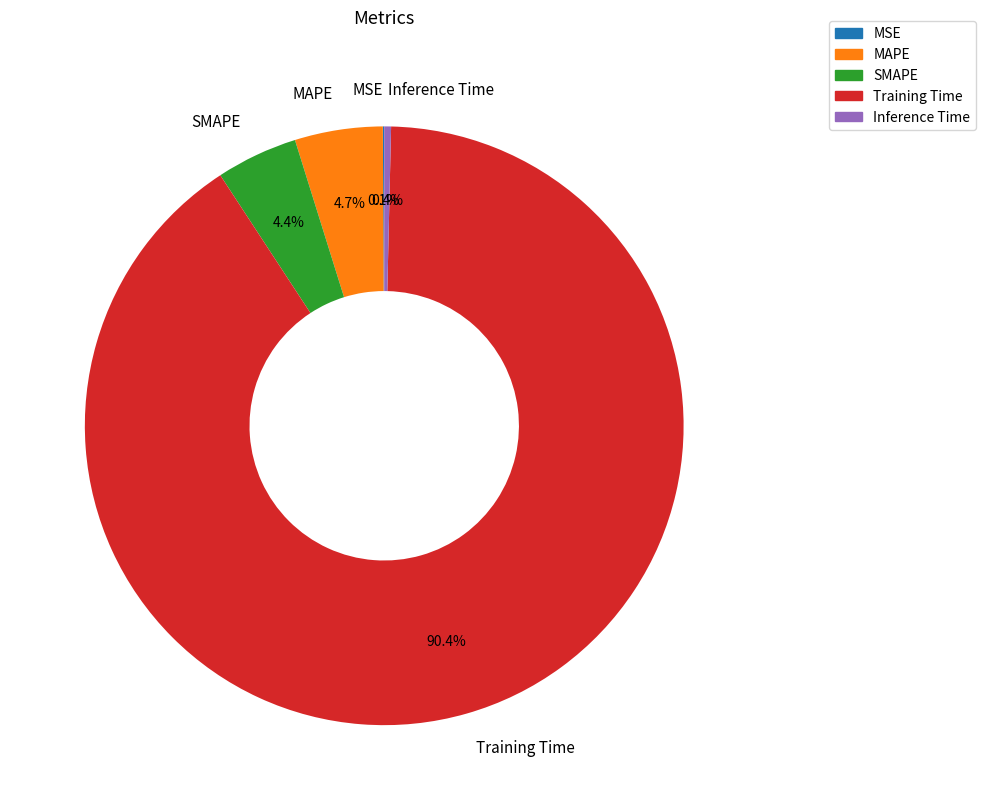

Is there a majority slice in this chart?

Yes